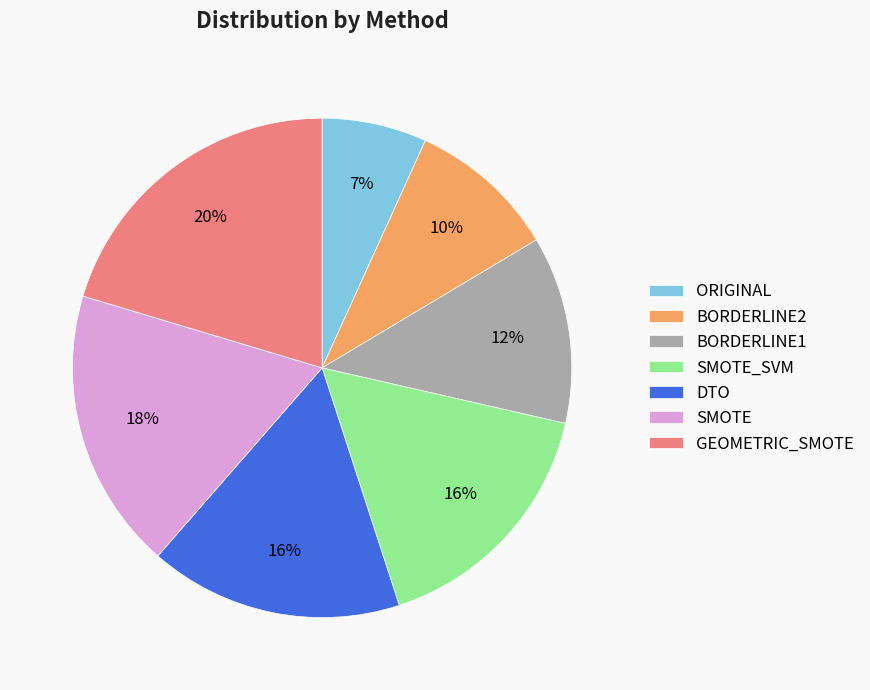

Count the number of slices in the pie.

7